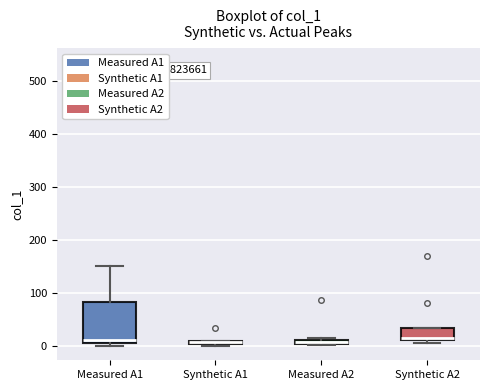

Where does the upper whisker of the box for Measured A1 end on the y-axis? The values are not printed on the chart, so give them approximately, as read against the axis.

150